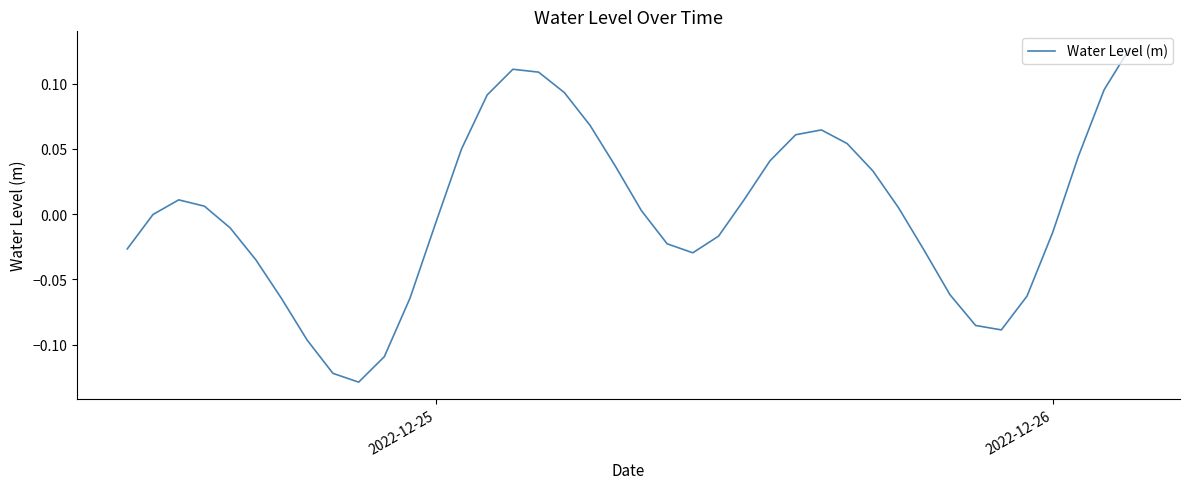

Is this an area chart (filled region under the line)?

No